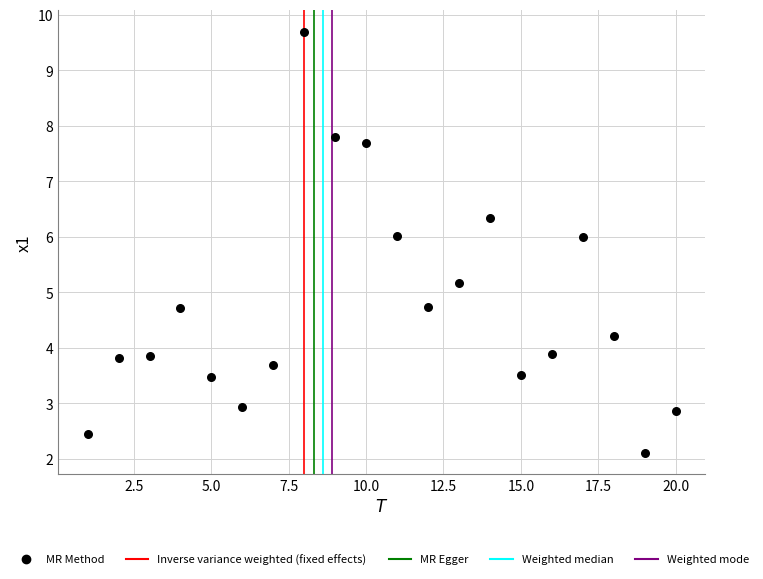

What is the range of X values (max minus min)?

19.0